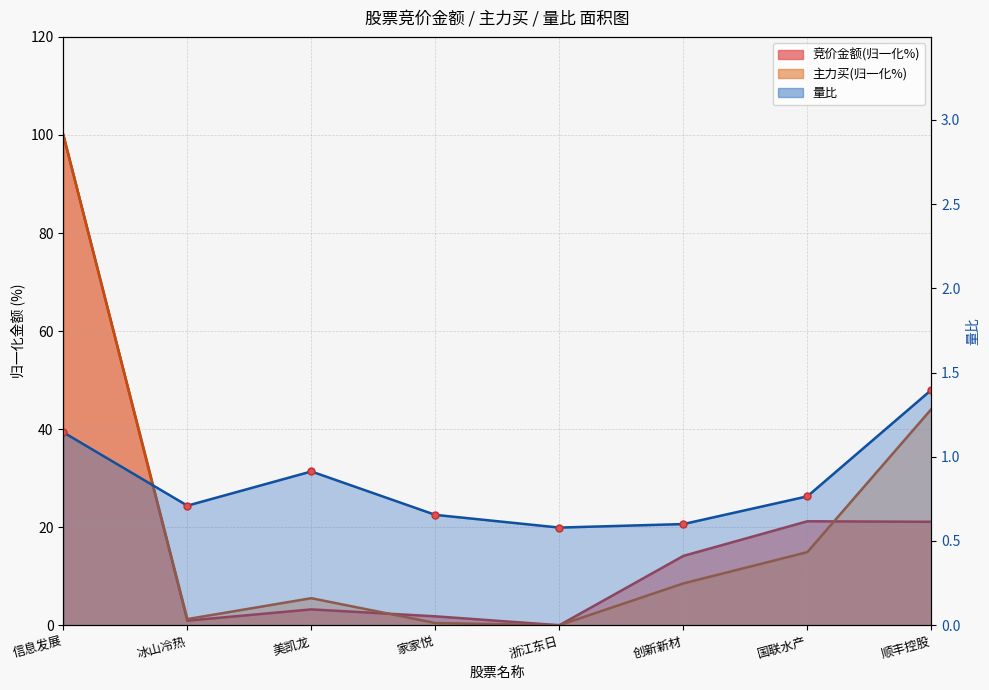

What is the label of the 5th point from the right?

家家悦